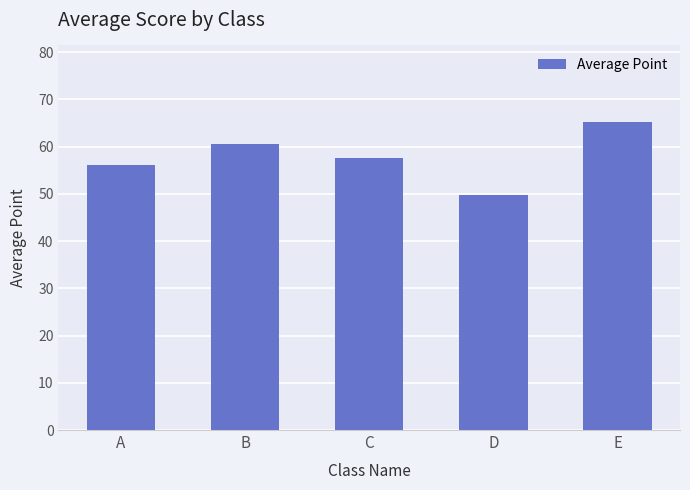

List the labels in order of value, largest first.

E, B, C, A, D